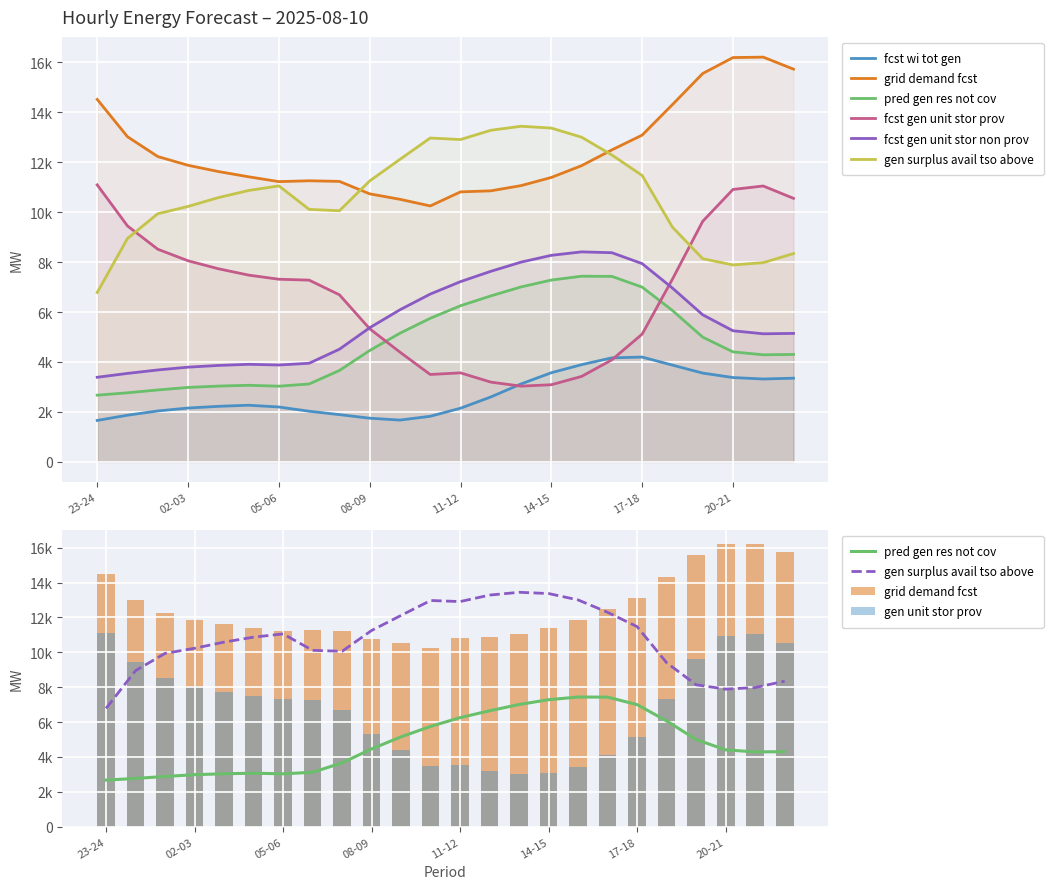

Which series has the largest total across all categories?

grid_demand_fcst